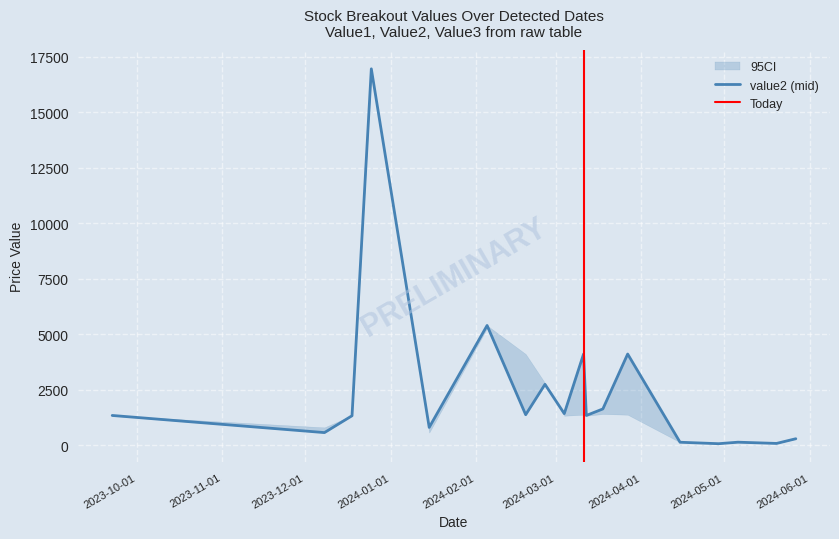

What position from the right is 7?

17